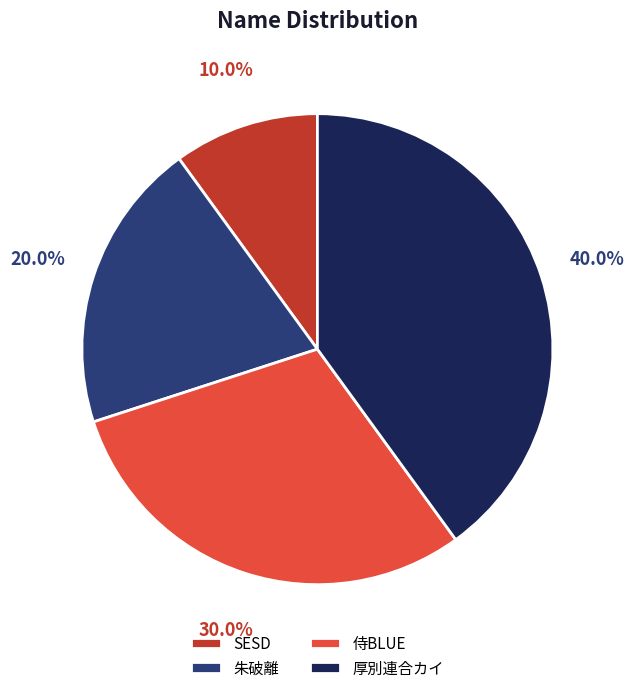

Do 厚別連合カイ and 朱破離 together represent more than half of the pie?

Yes